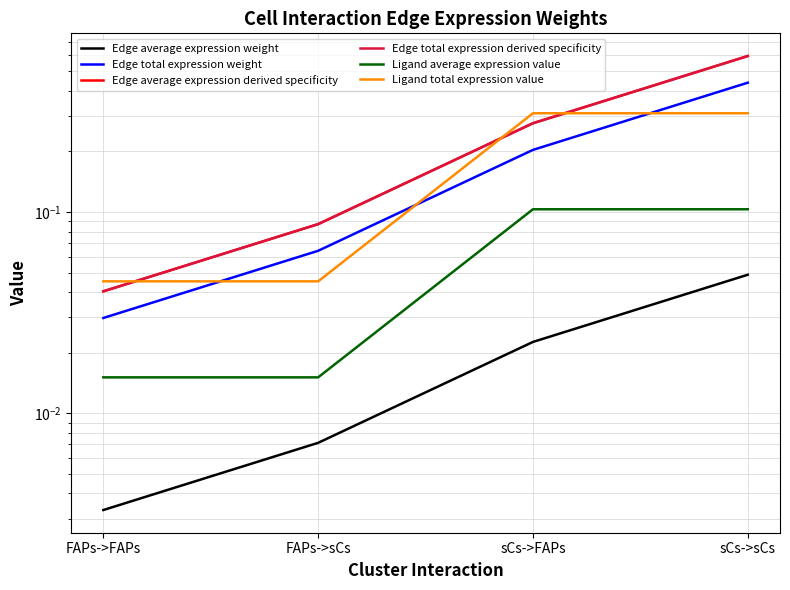

True or false: Edge average expression weight and Edge total expression weight intersect in this chart.

False